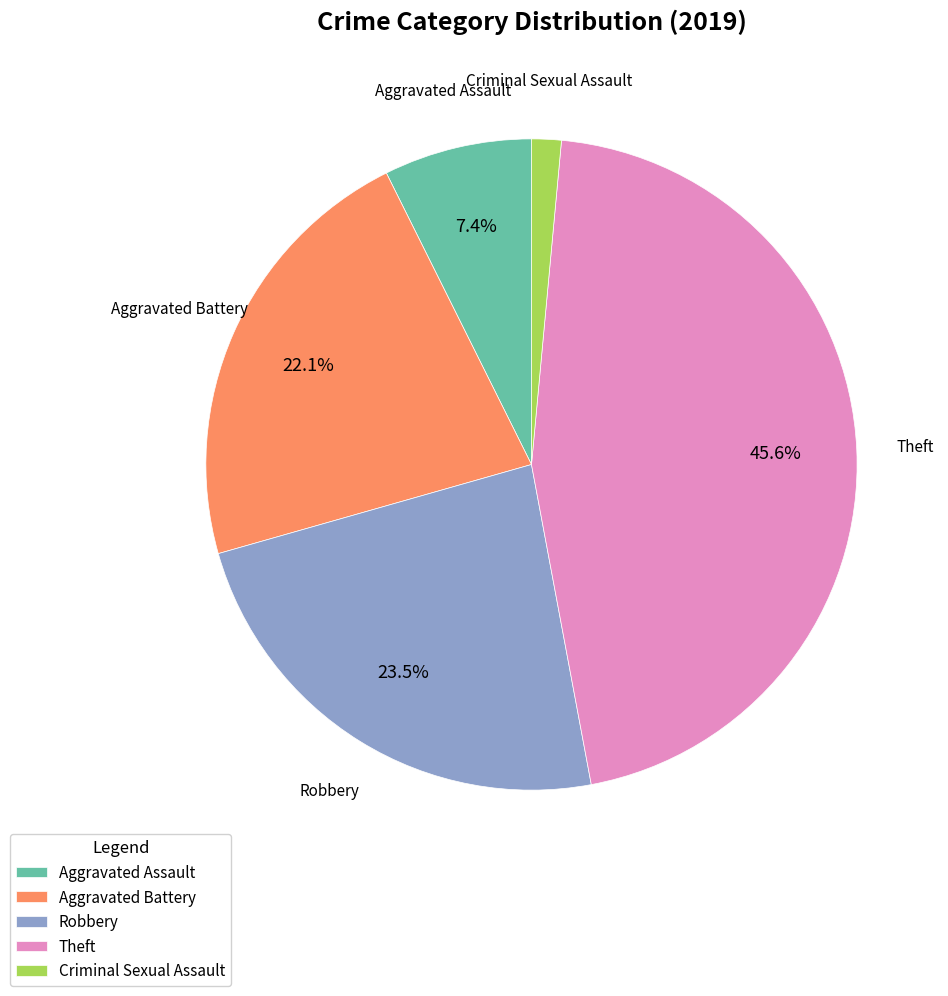

Which category has the smallest portion of the pie?

Criminal Sexual Assault